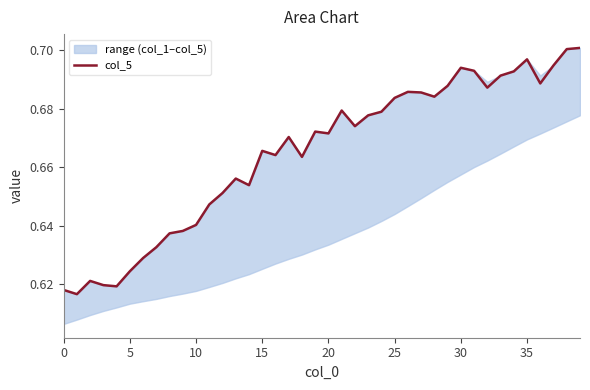

What is the label of the 8th point from the right?

32